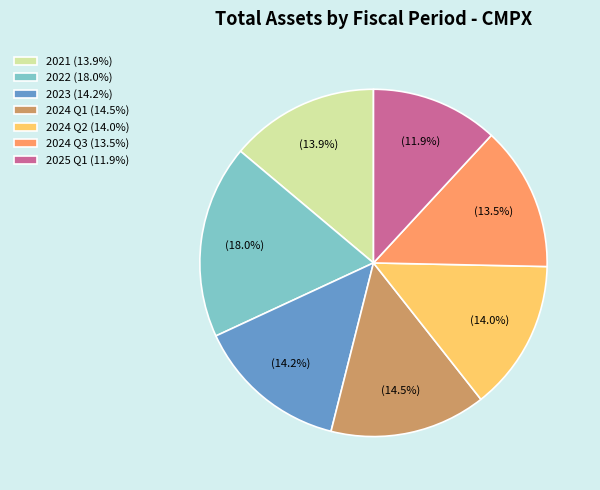

What percentage do 2024 Q3 and 2022 together represent?

31.5%